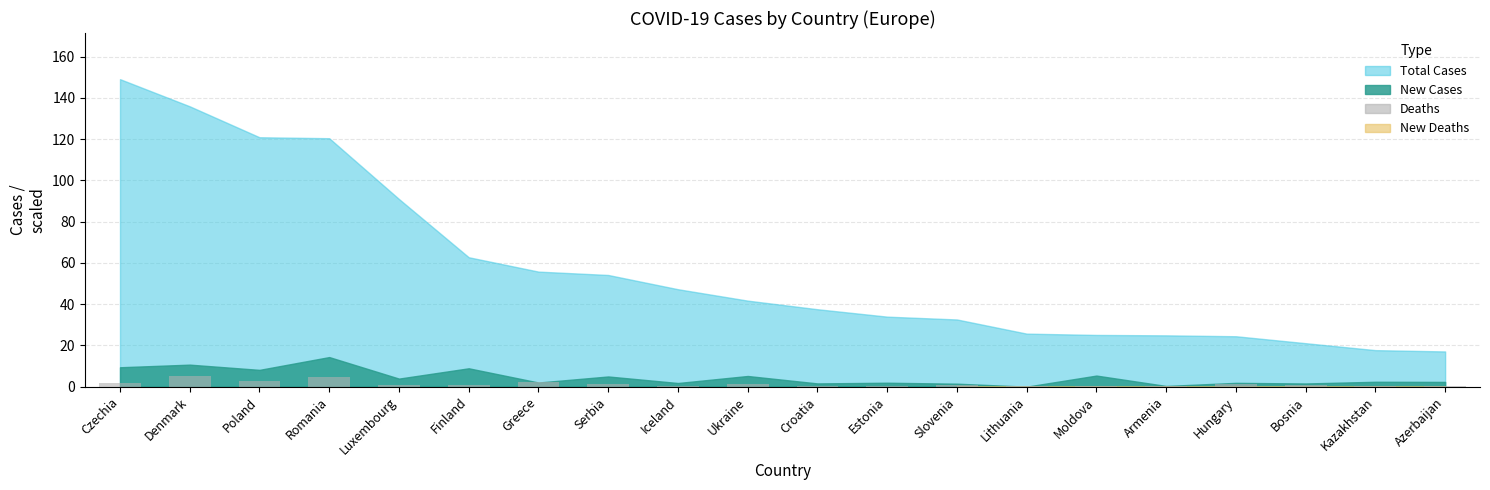

What is the sum of all values?

26.0